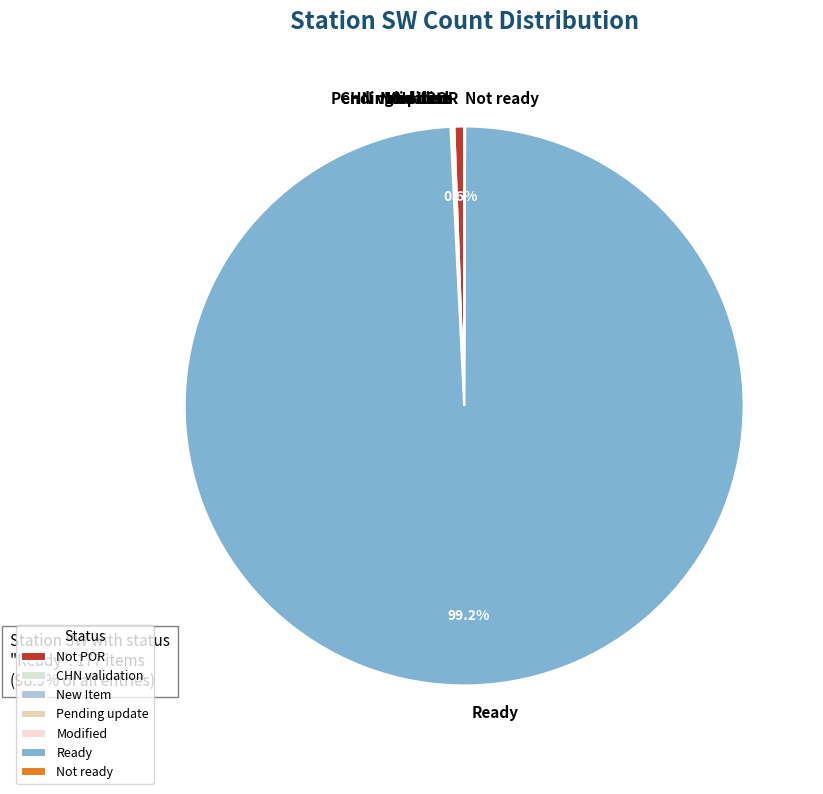

Does Ready represent more than half of the total?

Yes